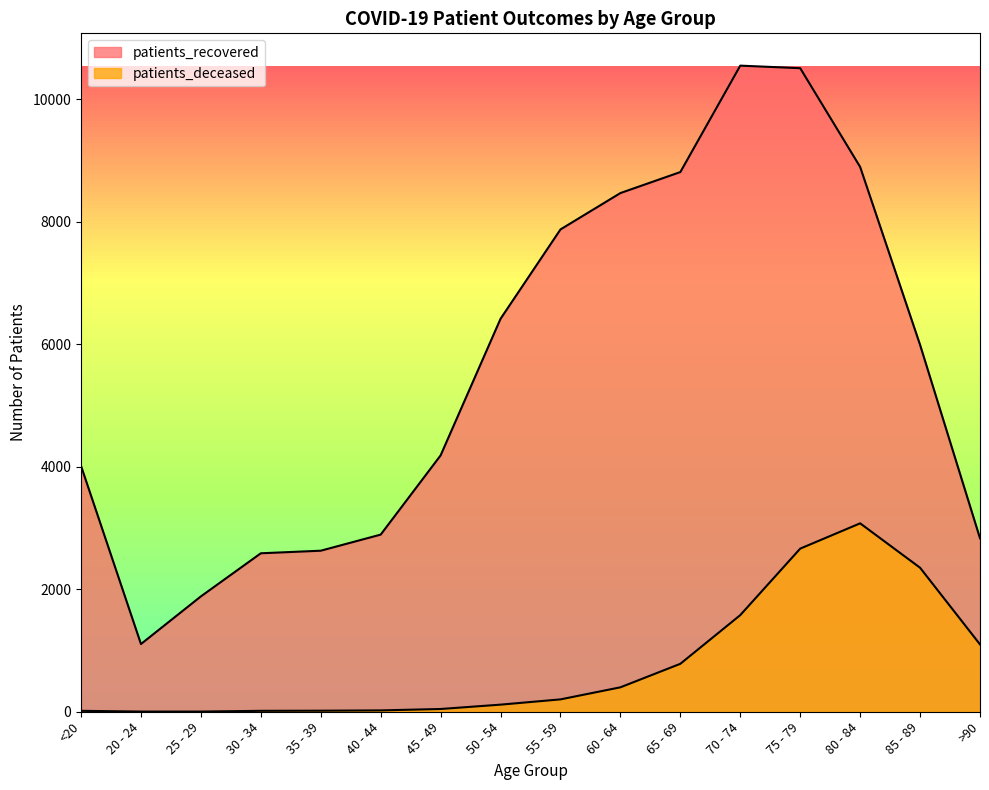

Which category has the lowest value across all series?

20 - 24